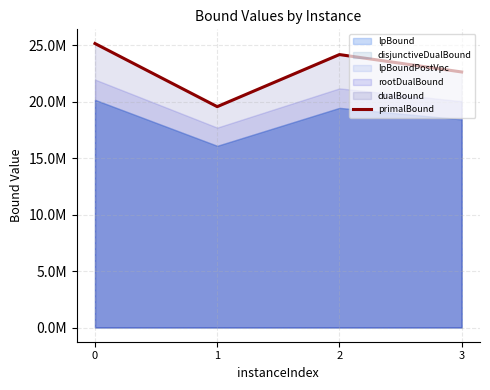

Approximately how many times larger is the value at 0 compared to 3?

1.1